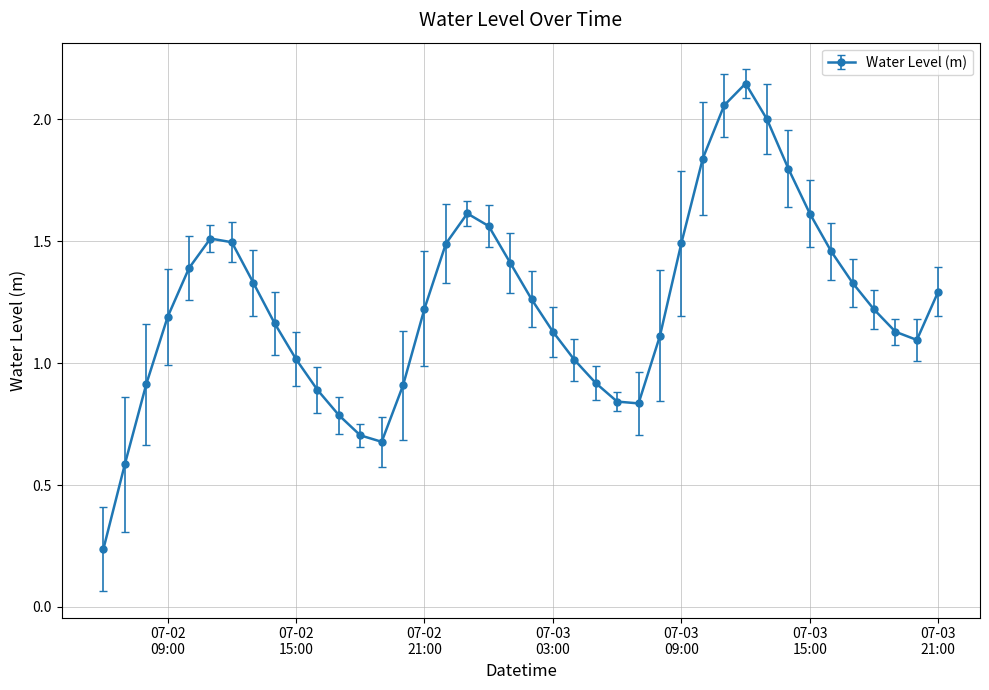

How many interior local valleys (lower than both neighbors) does the data have?

3